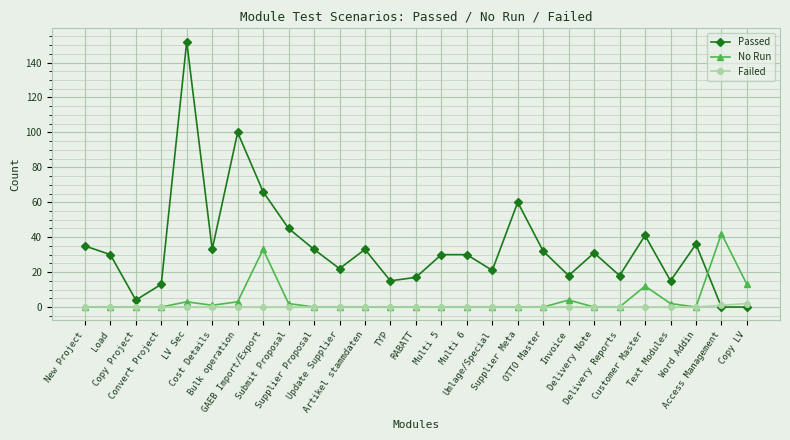

Which series has the largest total across all categories?

Passed